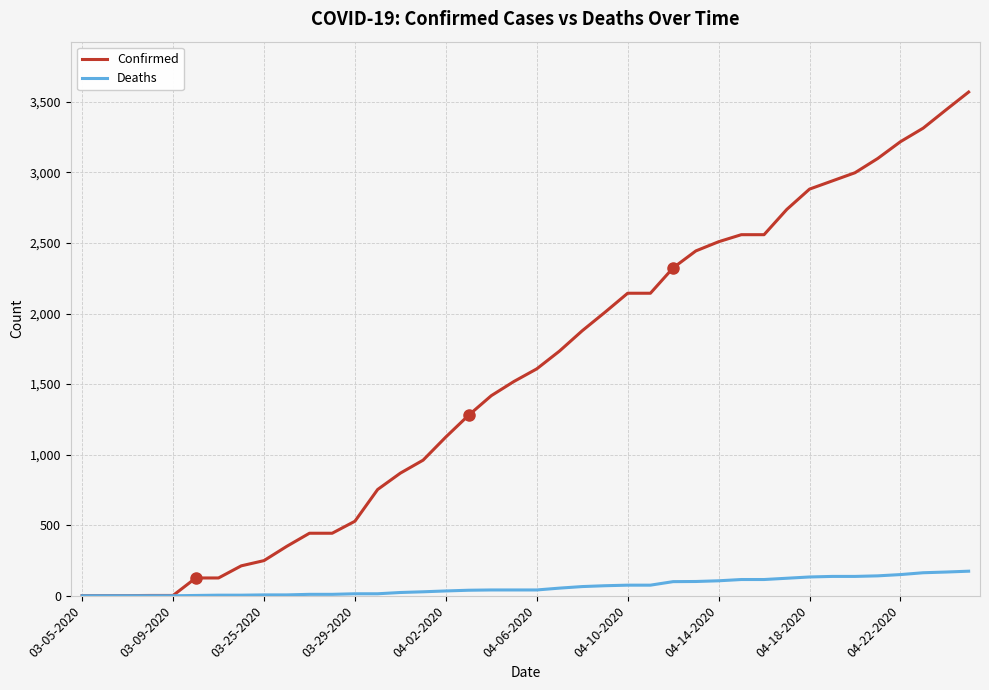

Does the chart display data point markers on the line(s)?

No